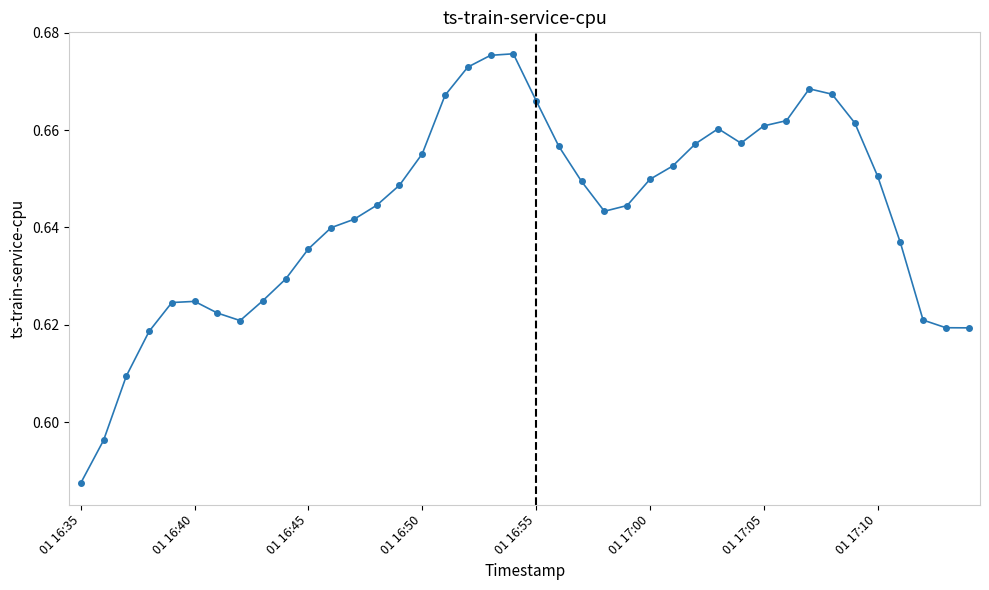

How many values are between 0 and 1?

40